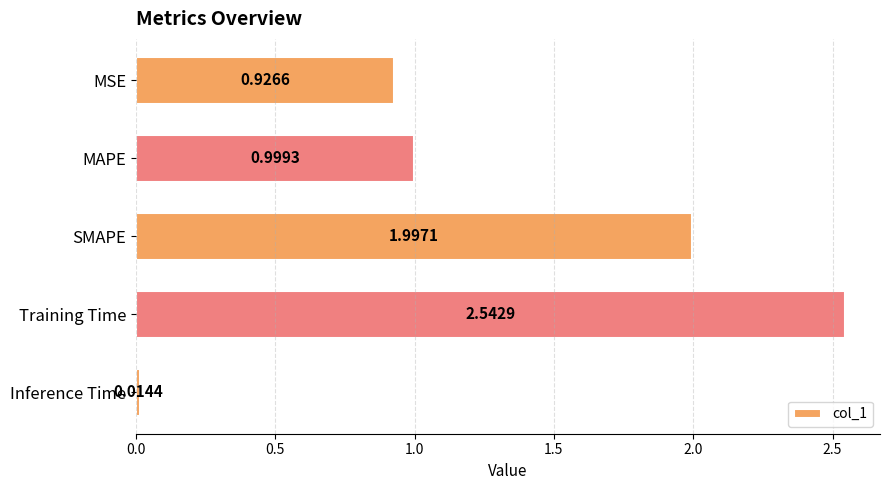

Which label corresponds to the largest value in the chart?

Training Time